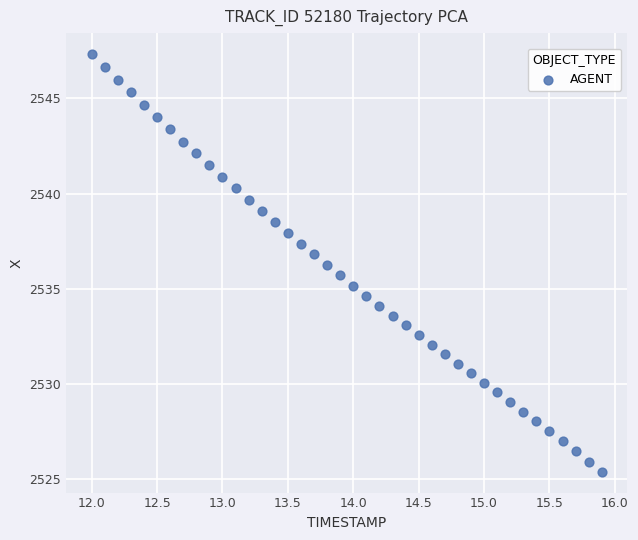

What is the range of X values (max minus min)?

3.9